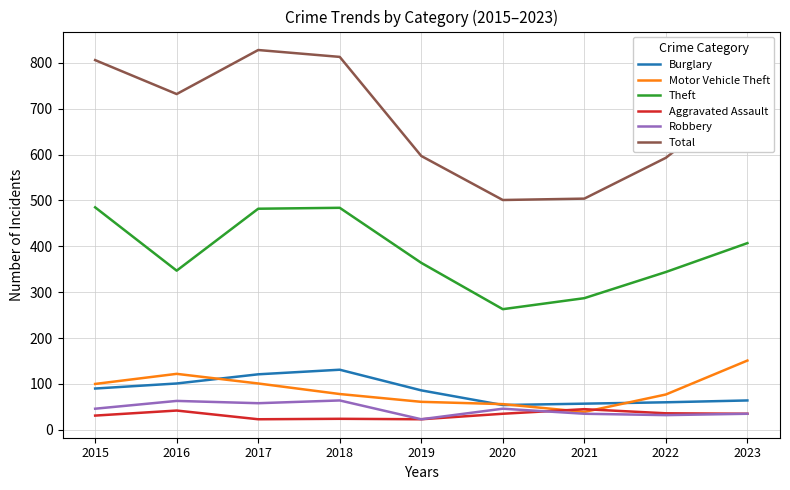

True or false: Total and Robbery cross at least once.

False